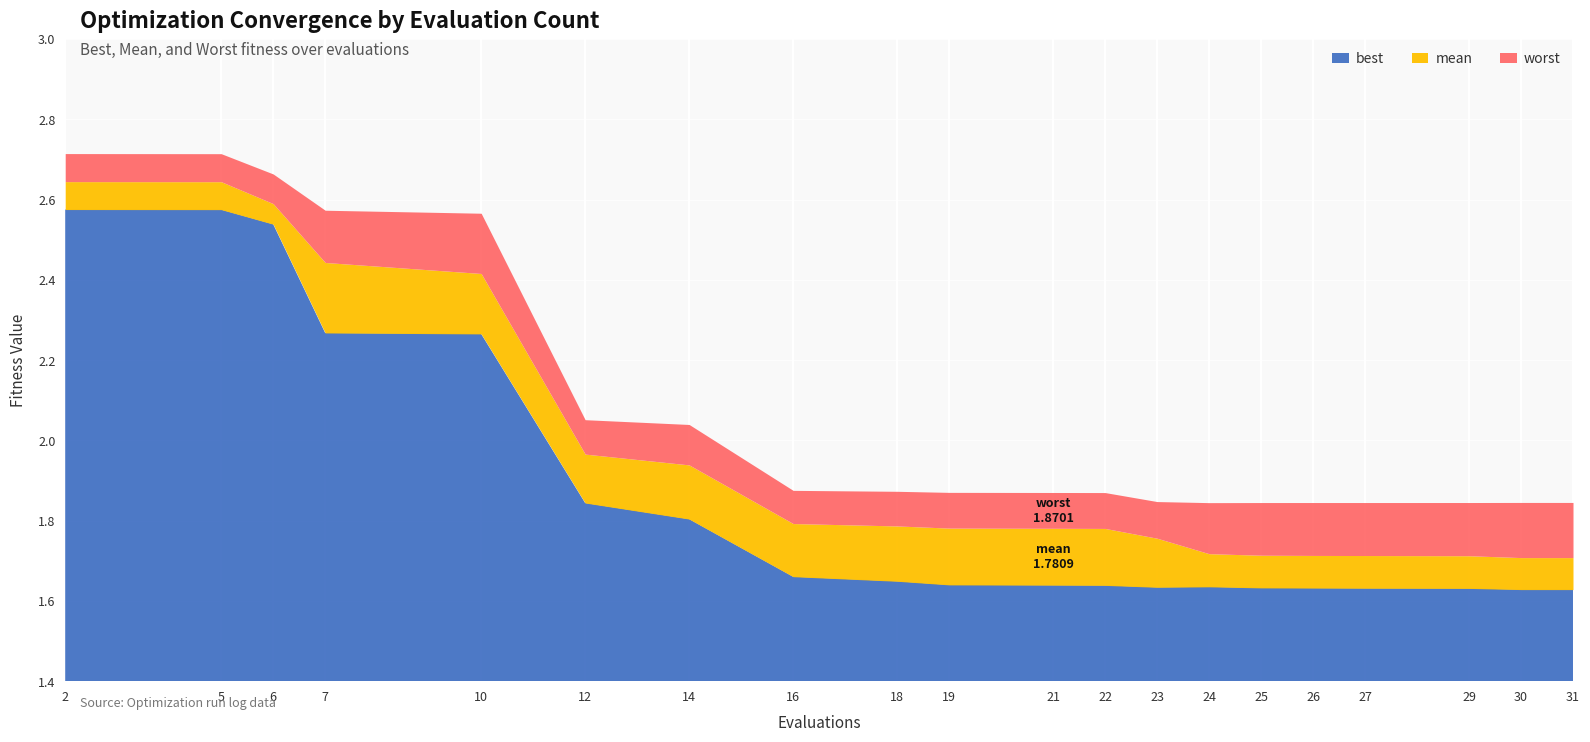

Which category has the highest value in the best series?

2